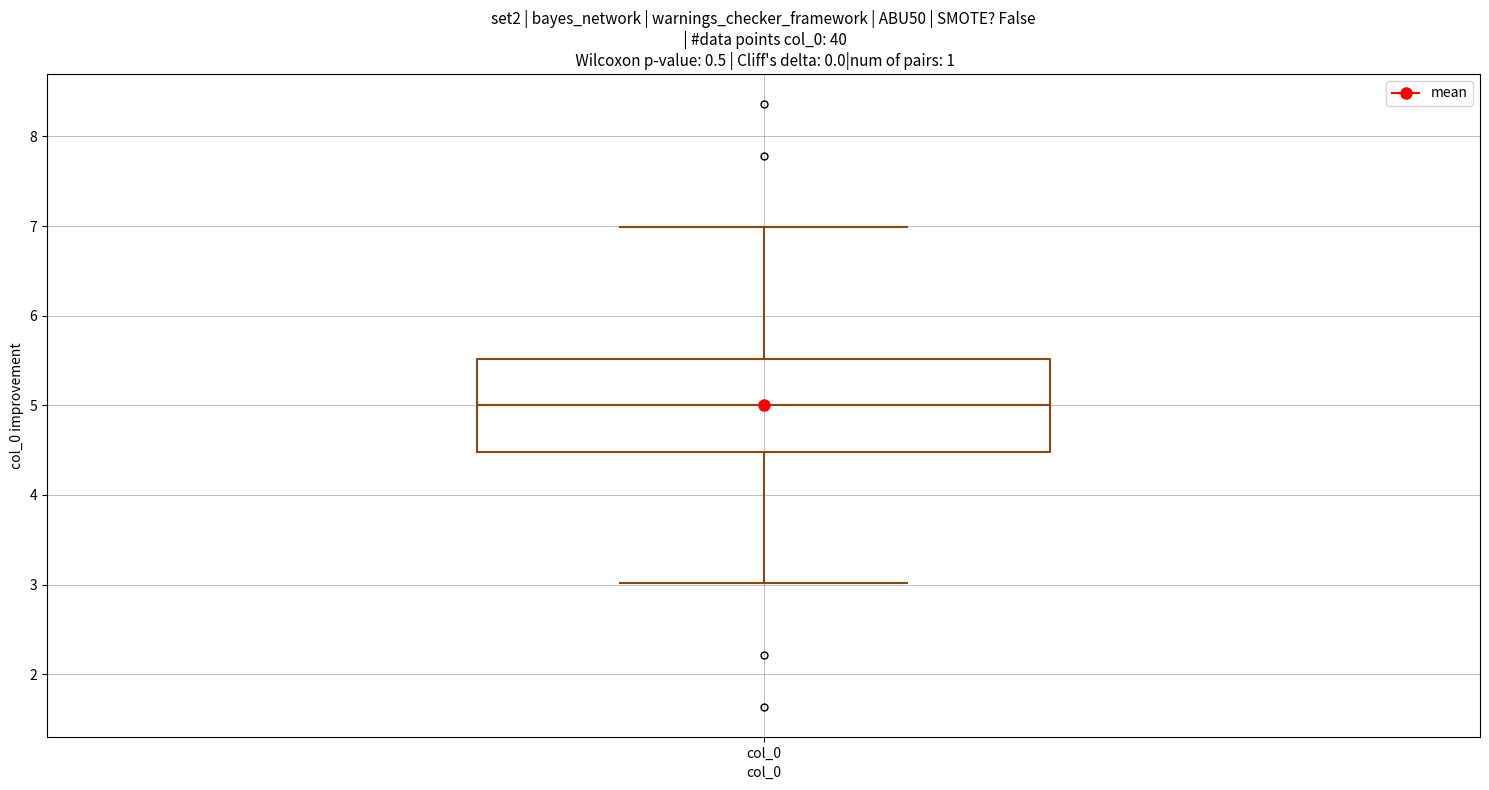

Read this box plot against the y-axis: the position of the median line, the range covered by the box, and the ends of both whiskers. The values are not printed on the chart, so give them approximately, as read against the axis.

median 5.0, box 4.5 to 5.5, whiskers 3.0 to 7.0